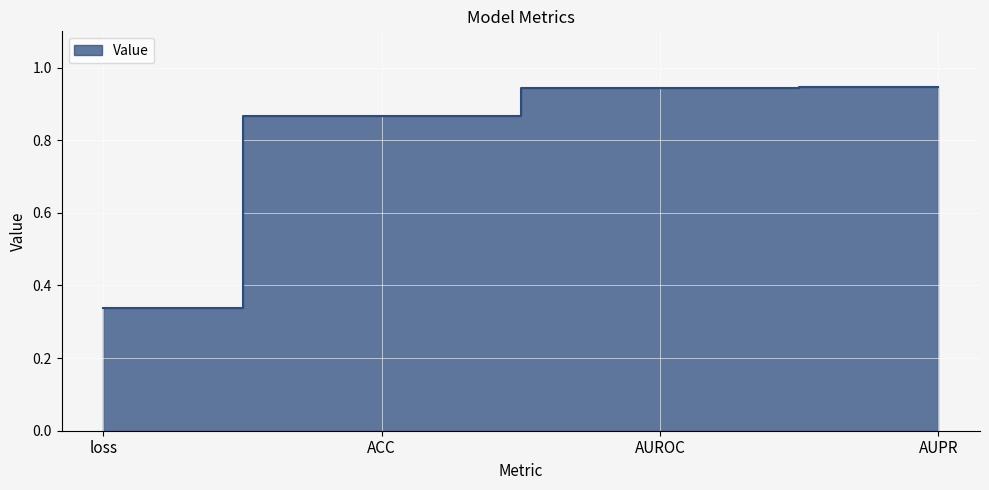

What is the label of the 4th point from the left?

AUPR